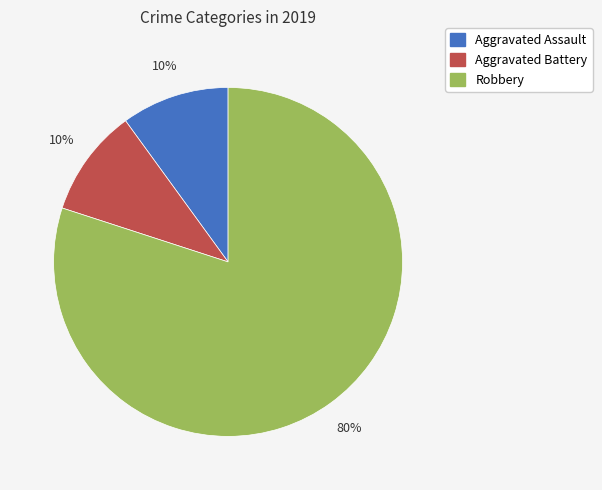

To the nearest percent, what is the average slice percentage?

33%